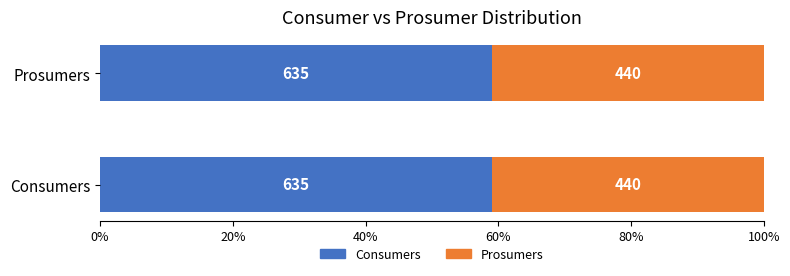

Rank the series at Consumers from highest to lowest value.

Consumers, Prosumers